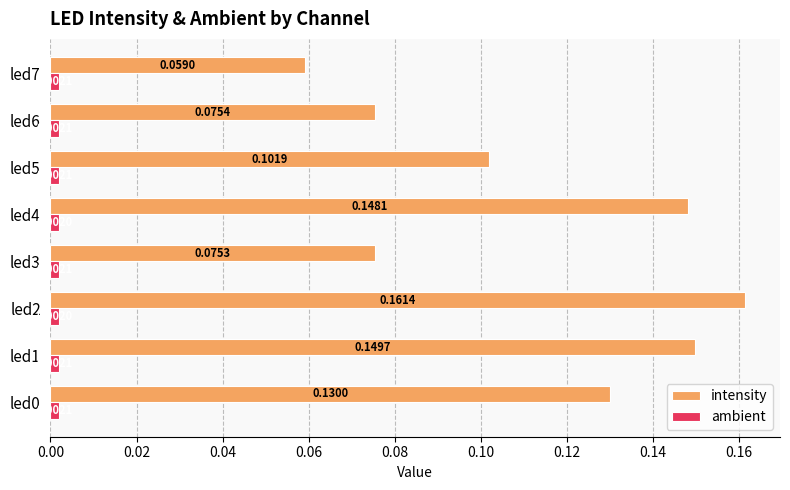

Which series has the widest spread of values?

intensity